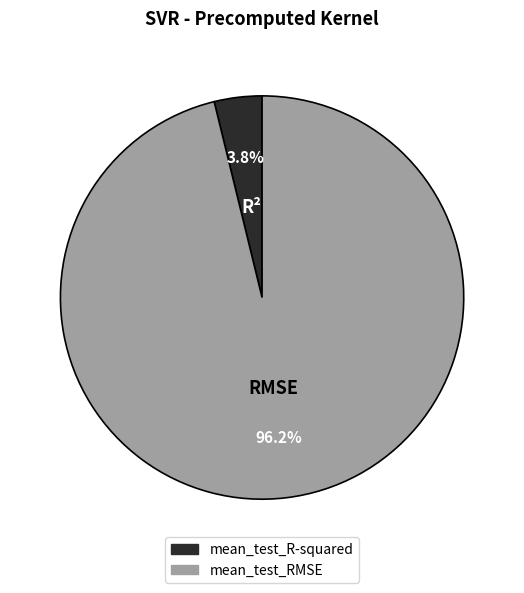

Between mean_test_RMSE and mean_test_R-squared, which is larger?

mean_test_RMSE